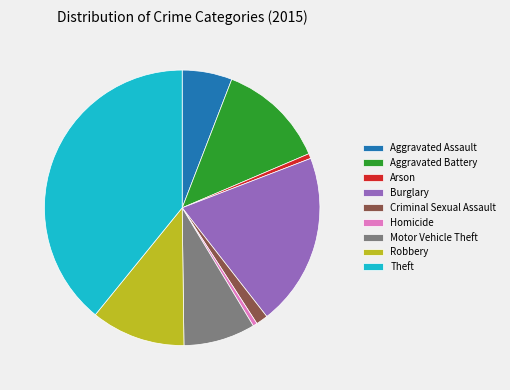

Is it true that Criminal Sexual Assault is 1% of the pie?

True